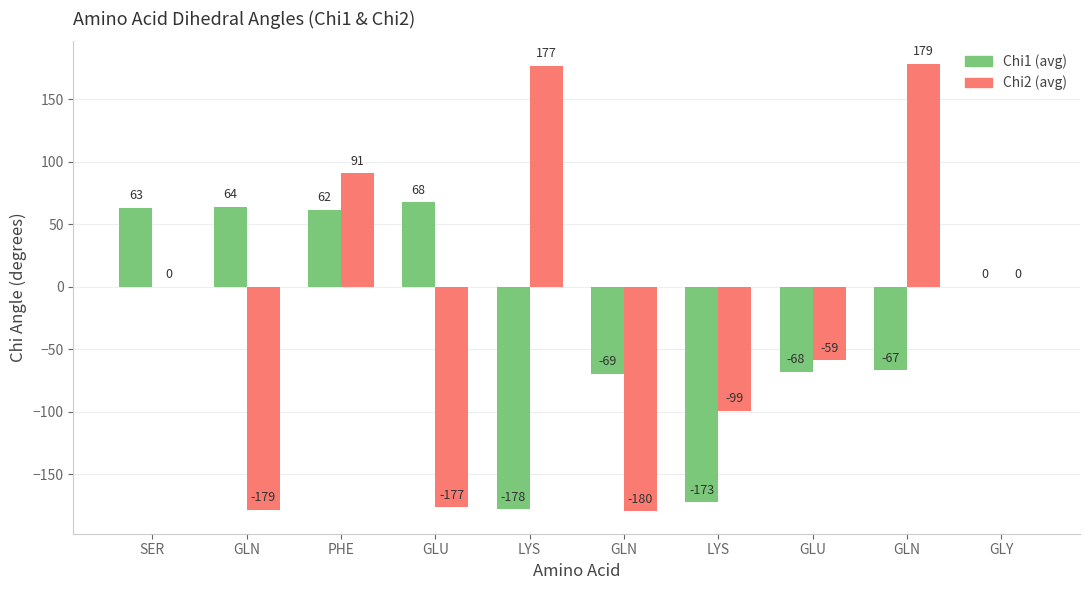

Count the number of categories in the chart.

10